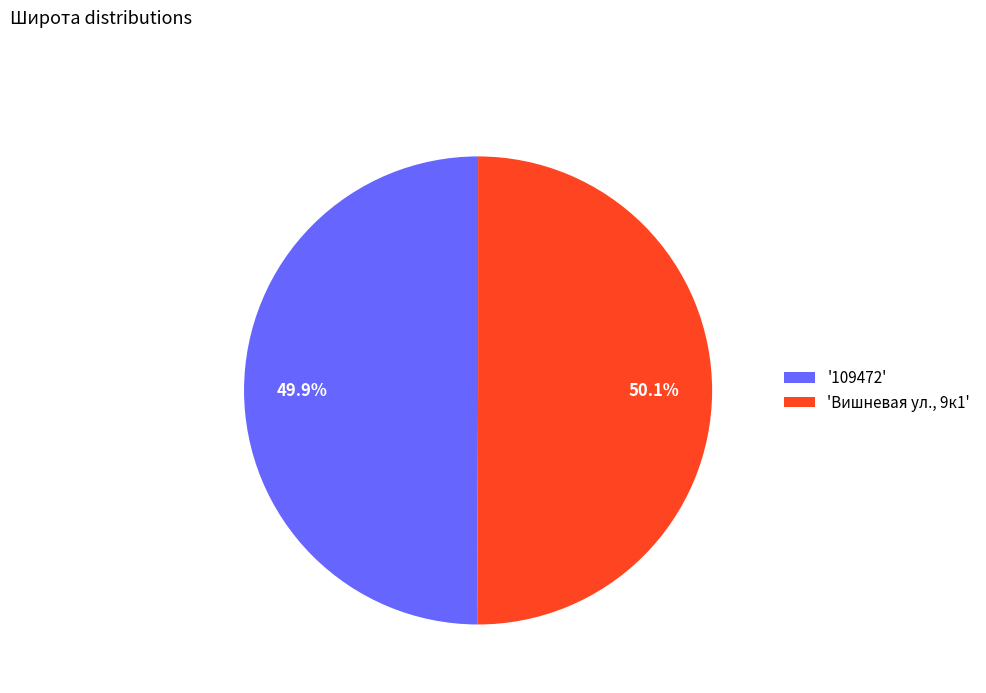

To the nearest percent, what is the average slice percentage?

50%